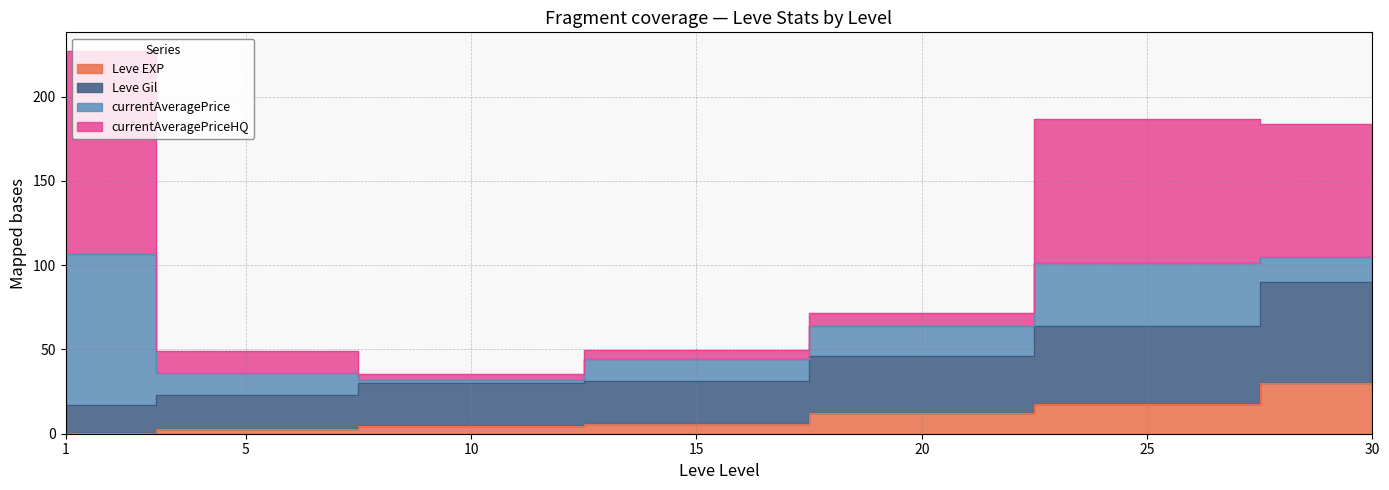

At which label does Leve Gil reach its minimum?

1